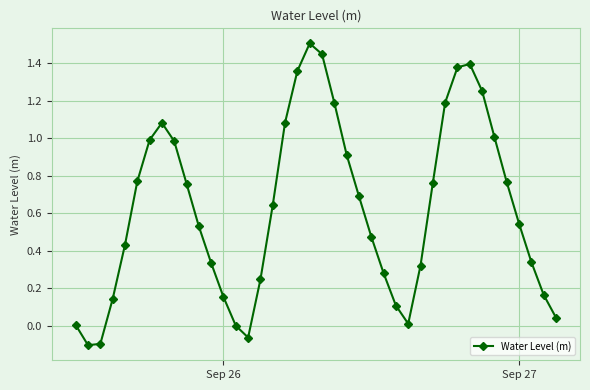

What is the maximum value shown in the chart?

1.5